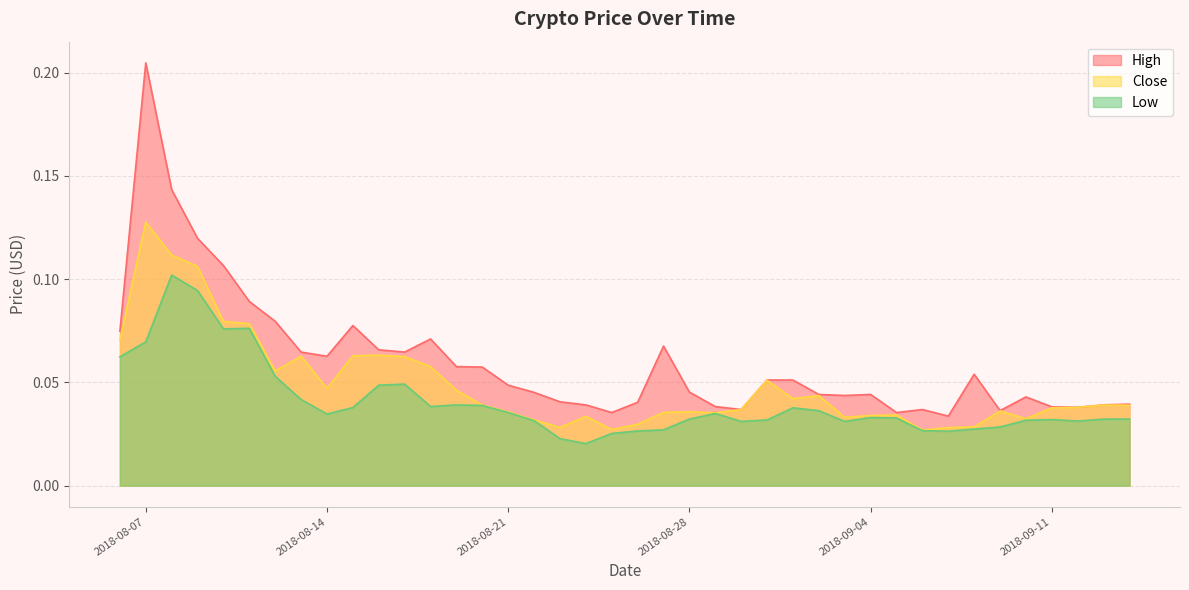

Reading left to right, list all the values displayed in this chart.

High: 2018-08-06=0.1	2018-08-07=0.2	2018-08-08=0.1	2018-08-09=0.1	2018-08-10=0.1	2018-08-11=0.1	2018-08-12=0.1	2018-08-13=0.1	2018-08-14=0.1	2018-08-15=0.1	2018-08-16=0.1	2018-08-17=0.1	2018-08-18=0.1	2018-08-19=0.1	2018-08-20=0.1	2018-08-21=0.0	2018-08-22=0.0	2018-08-23=0.0	2018-08-24=0.0	2018-08-25=0.0	2018-08-26=0.0	2018-08-27=0.1	2018-08-28=0.0	2018-08-29=0.0	2018-08-30=0.0	2018-08-31=0.1	2018-09-01=0.1	2018-09-02=0.0	2018-09-03=0.0	2018-09-04=0.0	2018-09-05=0.0	2018-09-06=0.0	2018-09-07=0.0	2018-09-08=0.1	2018-09-09=0.0	2018-09-10=0.0	2018-09-11=0.0	2018-09-12=0.0	2018-09-13=0.0	2018-09-14=0.0
Close: 2018-08-06=0.1	2018-08-07=0.1	2018-08-08=0.1	2018-08-09=0.1	2018-08-10=0.1	2018-08-11=0.1	2018-08-12=0.1	2018-08-13=0.1	2018-08-14=0.0	2018-08-15=0.1	2018-08-16=0.1	2018-08-17=0.1	2018-08-18=0.1	2018-08-19=0.0	2018-08-20=0.0	2018-08-21=0.0	2018-08-22=0.0	2018-08-23=0.0	2018-08-24=0.0	2018-08-25=0.0	2018-08-26=0.0	2018-08-27=0.0	2018-08-28=0.0	2018-08-29=0.0	2018-08-30=0.0	2018-08-31=0.1	2018-09-01=0.0	2018-09-02=0.0	2018-09-03=0.0	2018-09-04=0.0	2018-09-05=0.0	2018-09-06=0.0	2018-09-07=0.0	2018-09-08=0.0	2018-09-09=0.0	2018-09-10=0.0	2018-09-11=0.0	2018-09-12=0.0	2018-09-13=0.0	2018-09-14=0.0
Low: 2018-08-06=0.1	2018-08-07=0.1	2018-08-08=0.1	2018-08-09=0.1	2018-08-10=0.1	2018-08-11=0.1	2018-08-12=0.1	2018-08-13=0.0	2018-08-14=0.0	2018-08-15=0.0	2018-08-16=0.0	2018-08-17=0.0	2018-08-18=0.0	2018-08-19=0.0	2018-08-20=0.0	2018-08-21=0.0	2018-08-22=0.0	2018-08-23=0.0	2018-08-24=0.0	2018-08-25=0.0	2018-08-26=0.0	2018-08-27=0.0	2018-08-28=0.0	2018-08-29=0.0	2018-08-30=0.0	2018-08-31=0.0	2018-09-01=0.0	2018-09-02=0.0	2018-09-03=0.0	2018-09-04=0.0	2018-09-05=0.0	2018-09-06=0.0	2018-09-07=0.0	2018-09-08=0.0	2018-09-09=0.0	2018-09-10=0.0	2018-09-11=0.0	2018-09-12=0.0	2018-09-13=0.0	2018-09-14=0.0